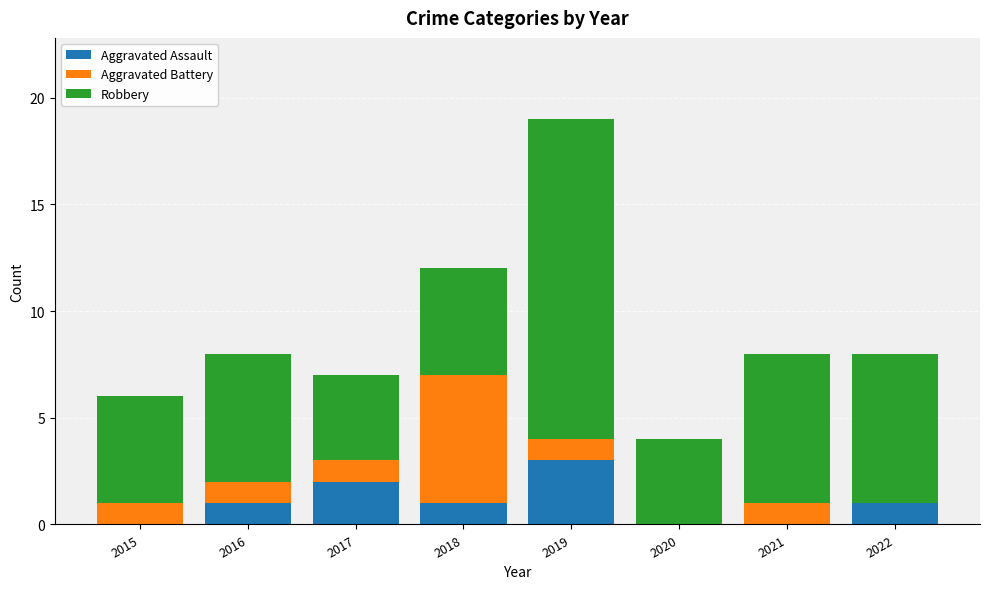

The Aggravated Assault series shows 1 at 2018. True or false?

True